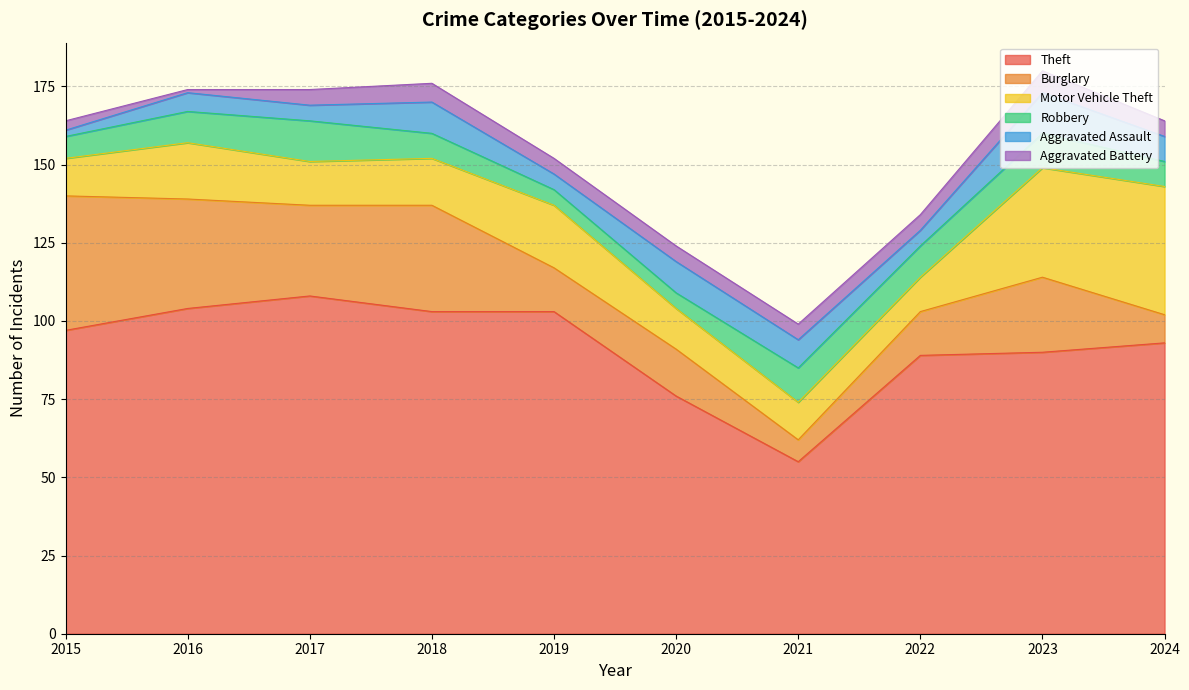

True or false: Burglary and Aggravated Battery cross at least once.

False